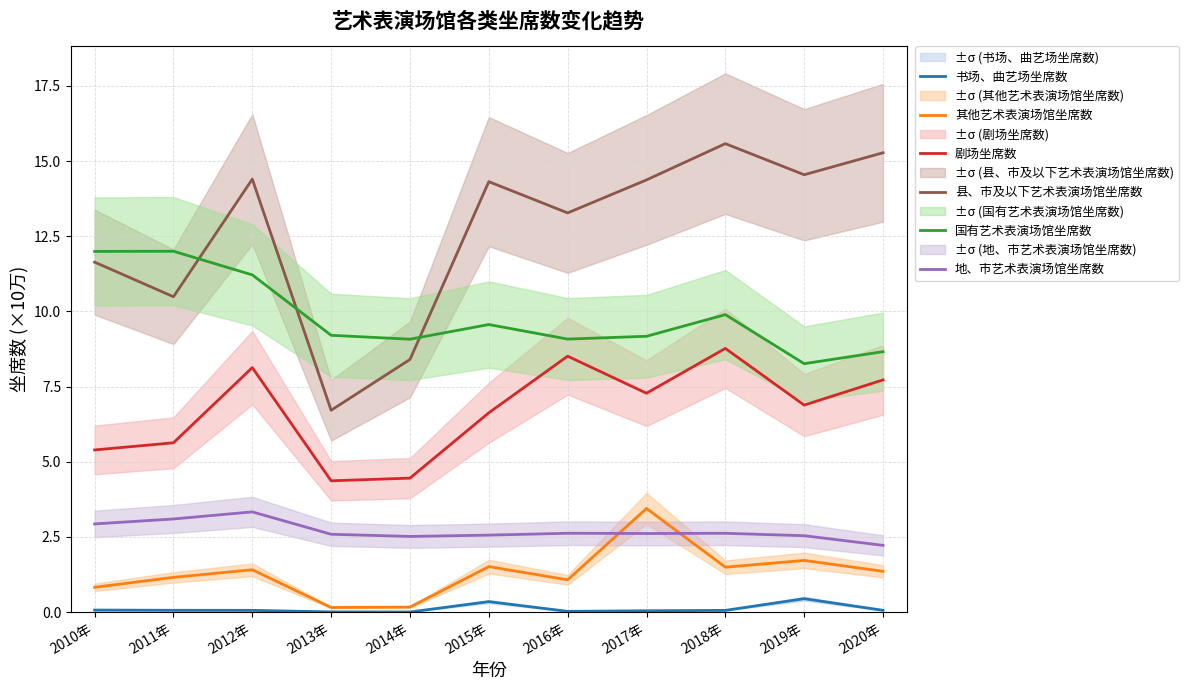

What is the greatest value displayed?

15.6